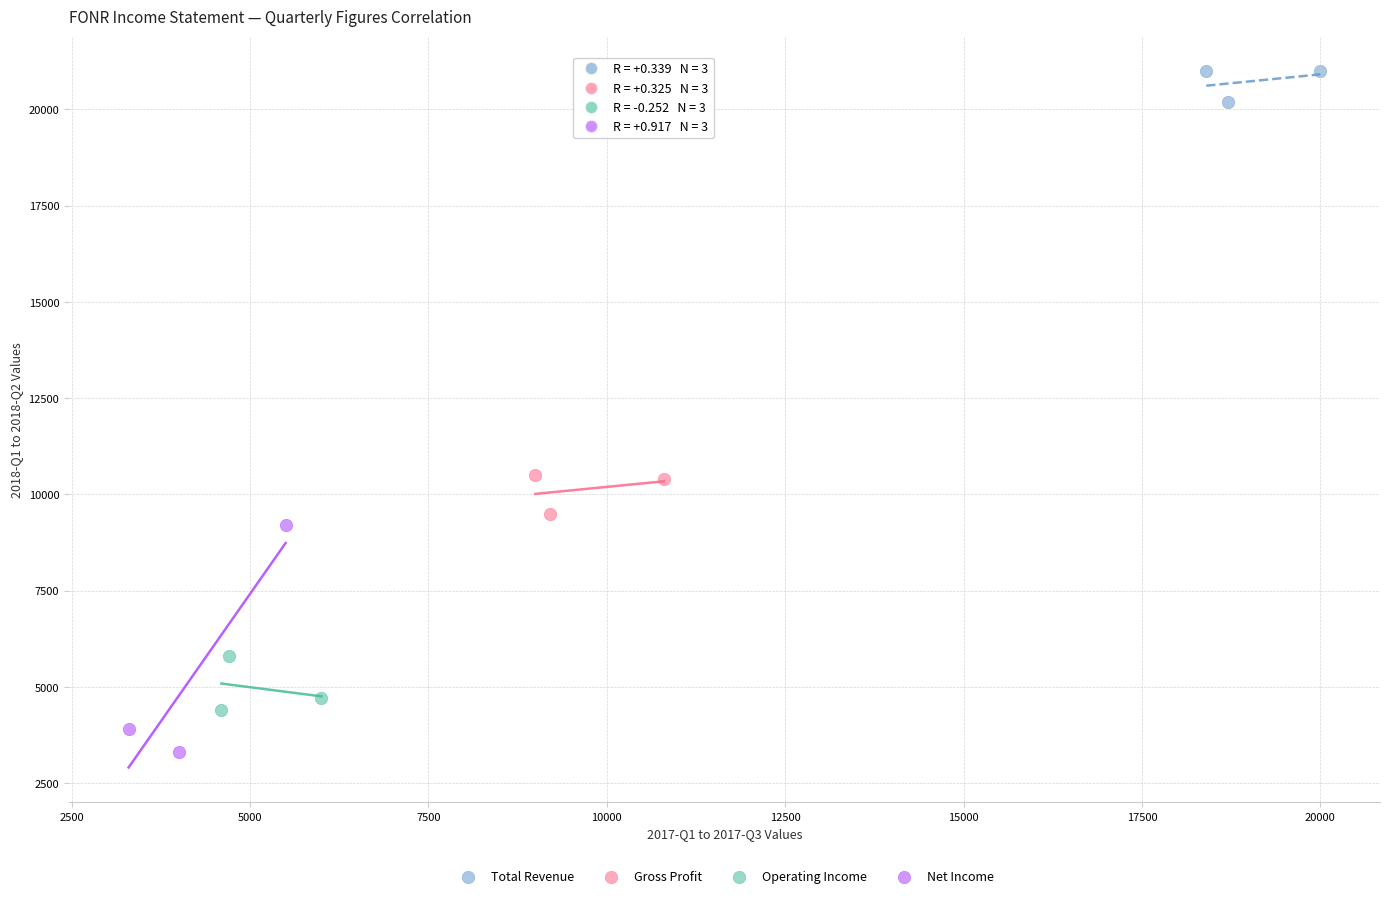

Which series reaches the maximum Y coordinate?

Total Revenue